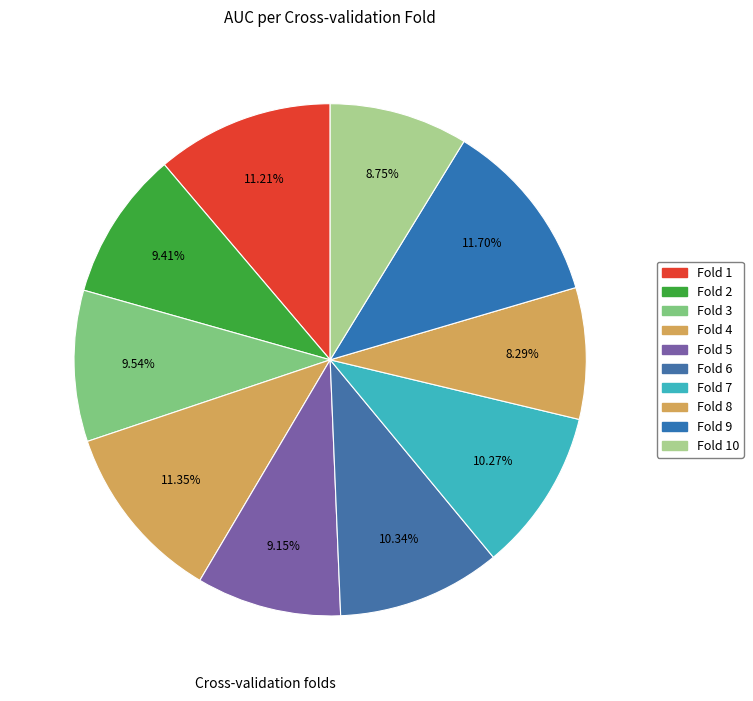

How many slices are in this pie chart?

10